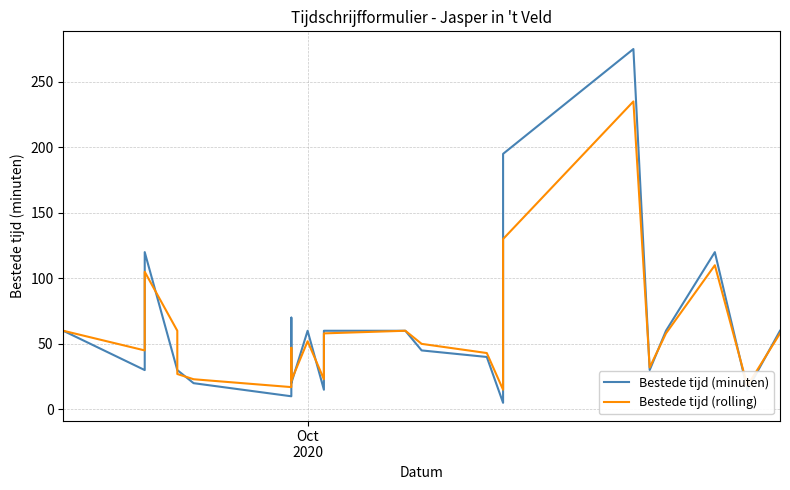

The Bestede tijd (minuten) series shows 35 at 13. True or false?

False